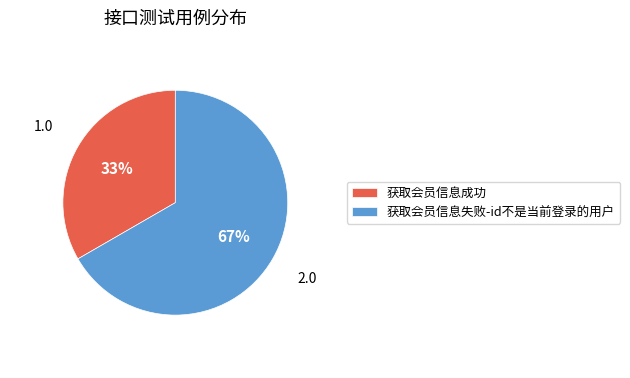

What is the largest slice in the pie chart?

获取会员信息失败-id不是当前登录的用户